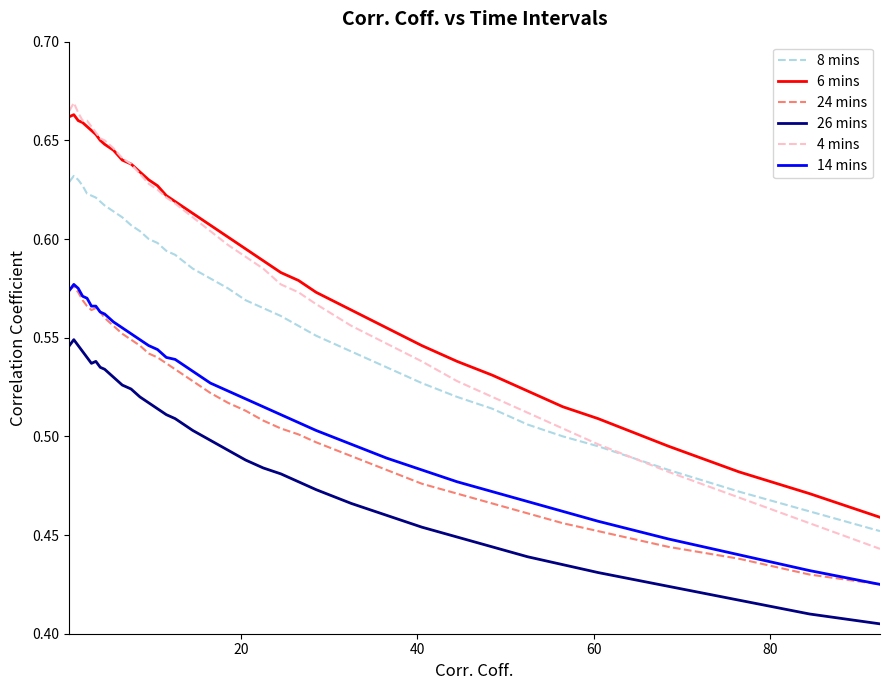

How many distinct data groups are displayed?

6